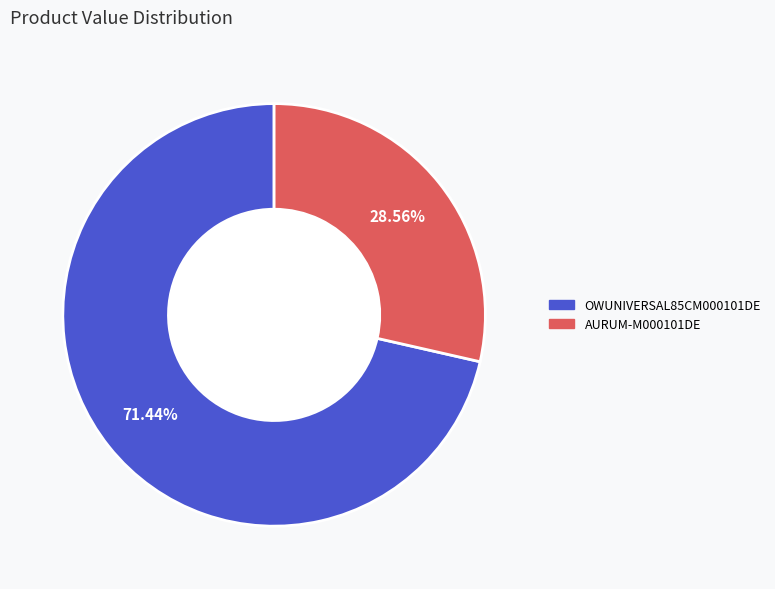

What is the ratio of the value at AURUM-M000101DE to the value at OWUNIVERSAL85CM000101DE?

0.4